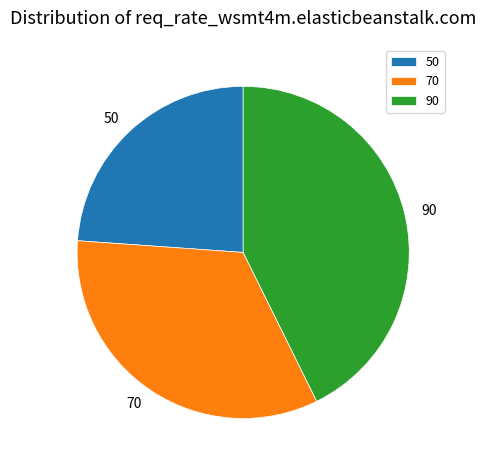

Which category has the smallest portion of the pie?

50